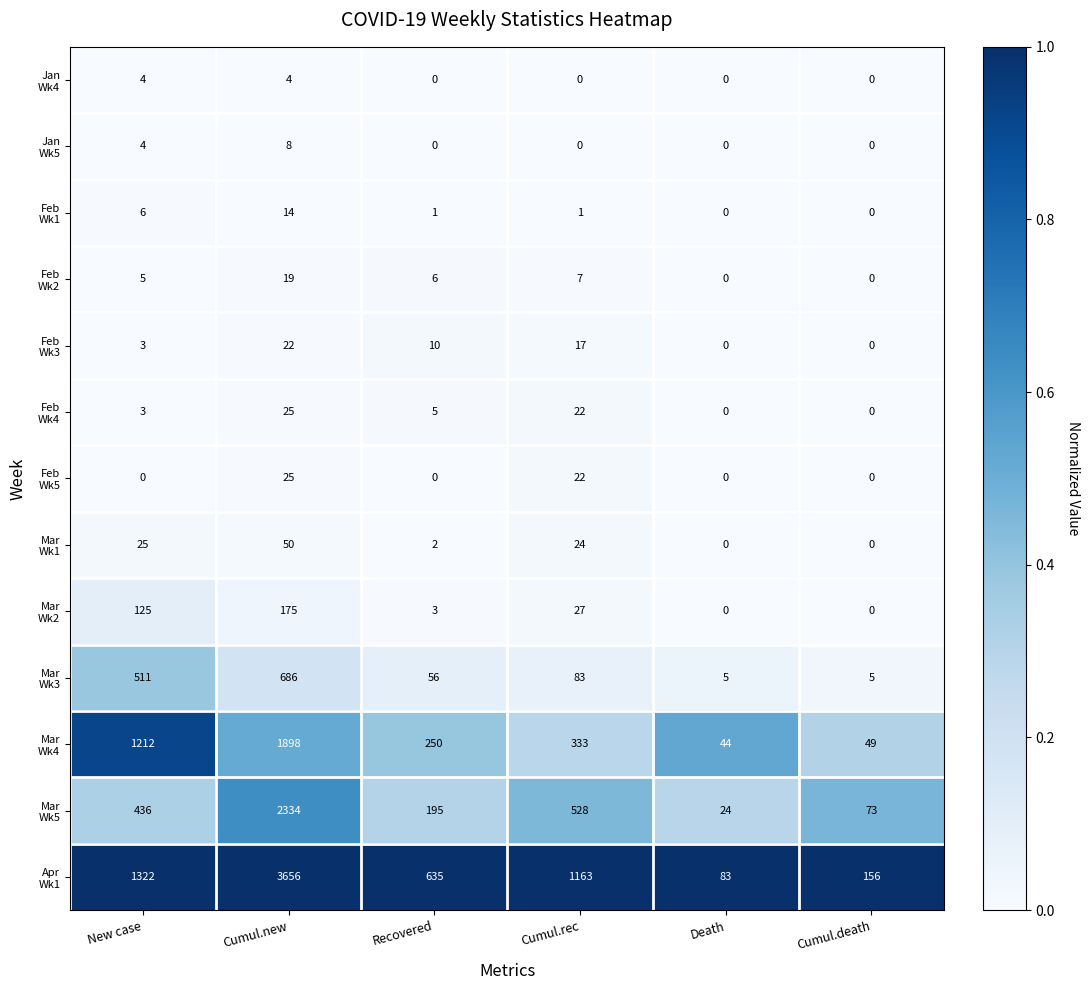

What is the spread (max minus min) of values at Death?

83